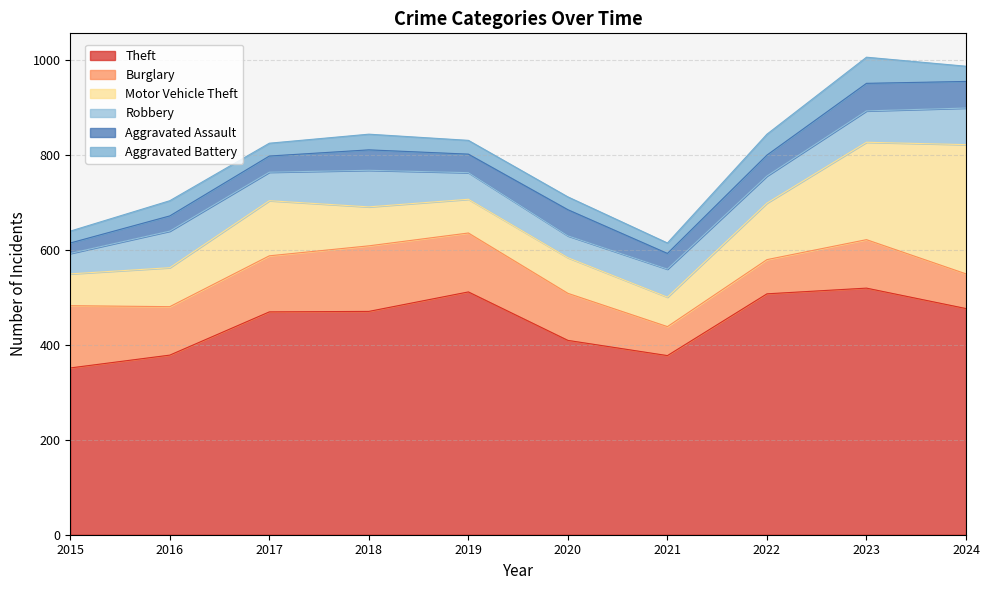

How many values in the Aggravated Battery series exceed 32?

3